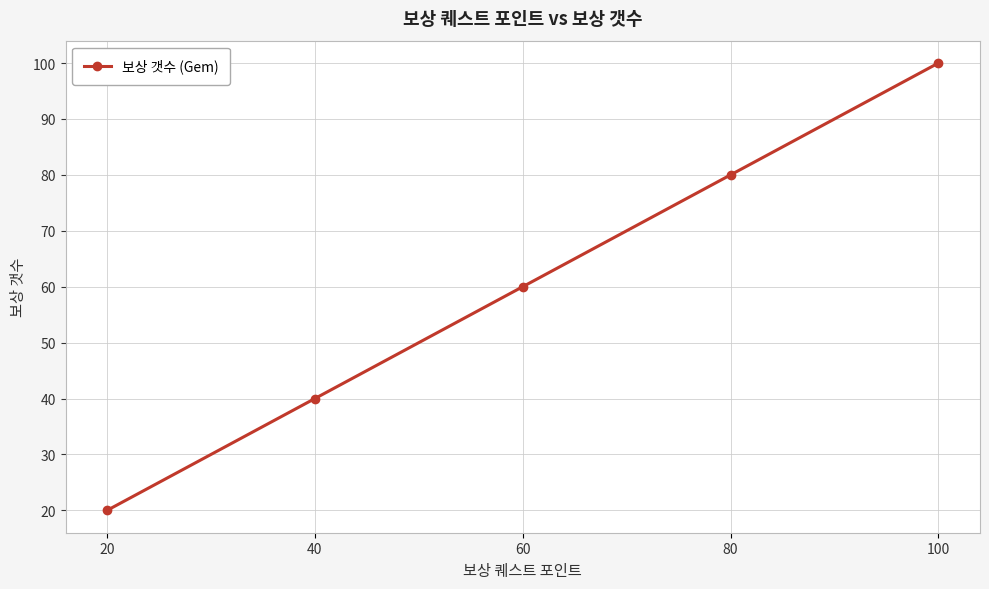

Between 80 and 60, which is larger?

80